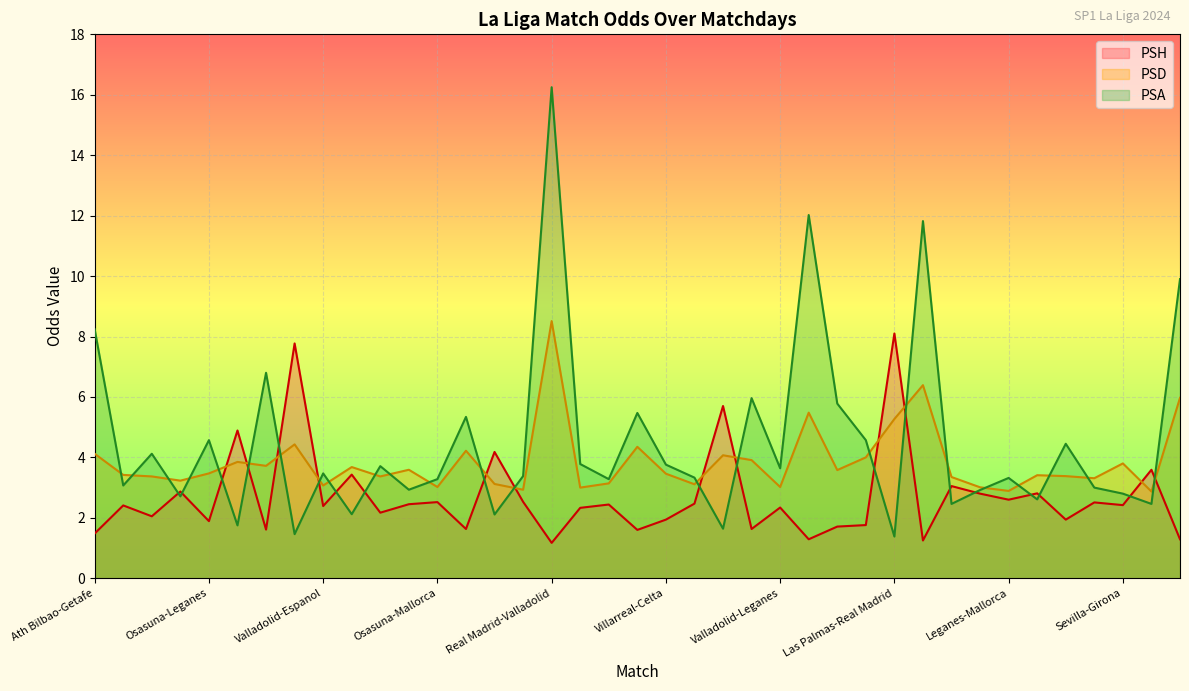

At which category is the sum across all series the highest?

Real Madrid-Valladolid